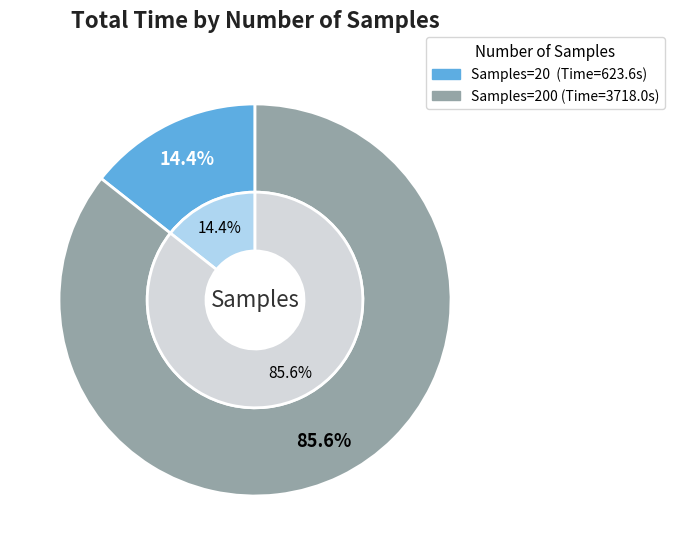

Which category has the smallest portion of the pie?

20